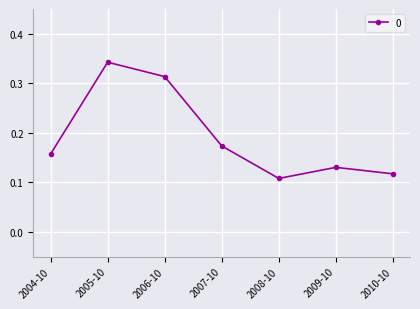

The value at 2007-10 is 0.3. True or false?

False